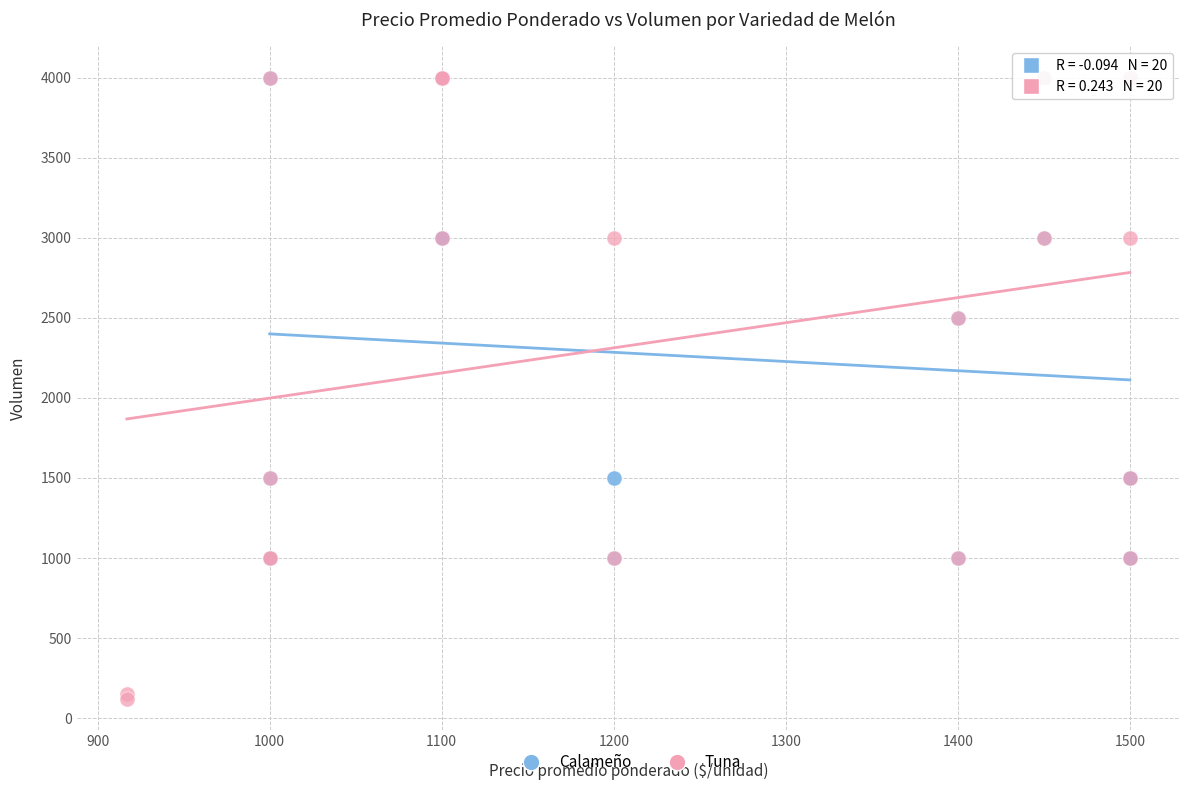

What are all the series names shown in the legend?

Calameño, Tuna